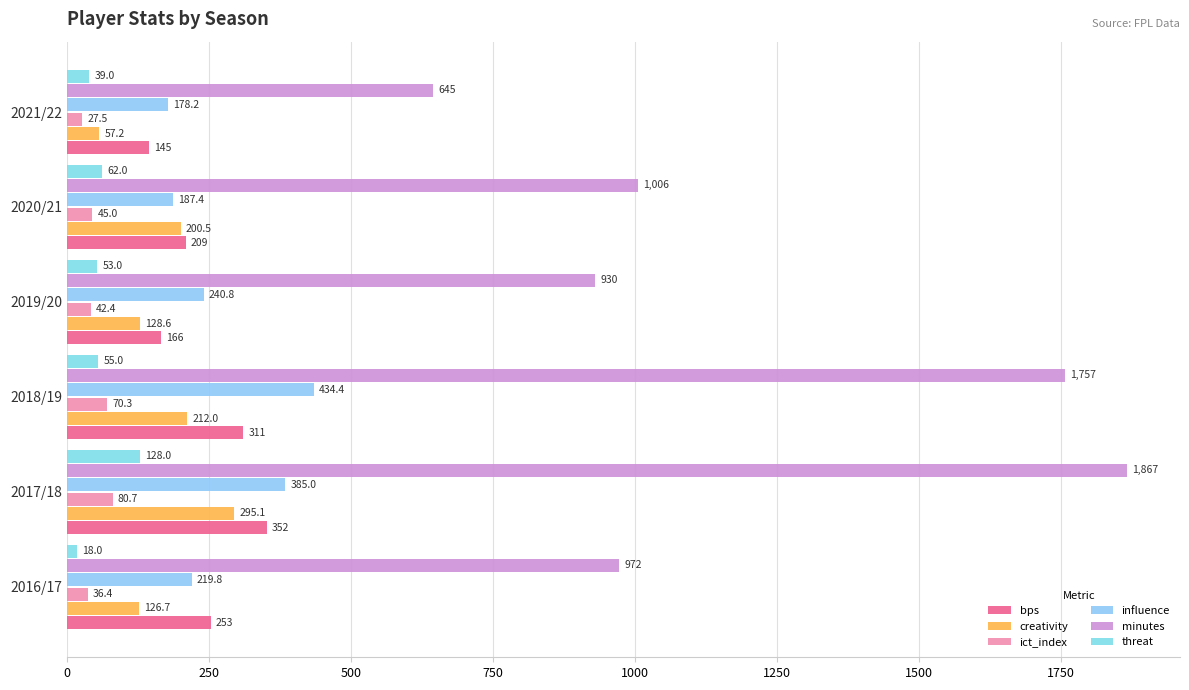

How many values in the creativity series exceed 200?

3